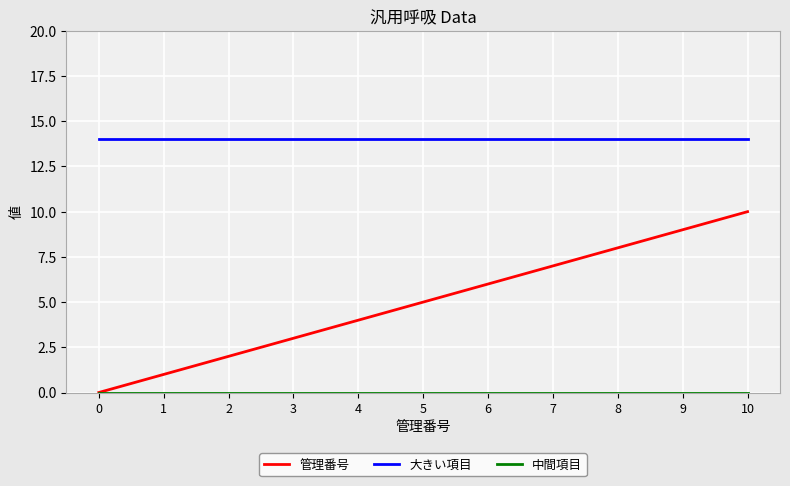

Which series has the largest range (max minus min)?

管理番号